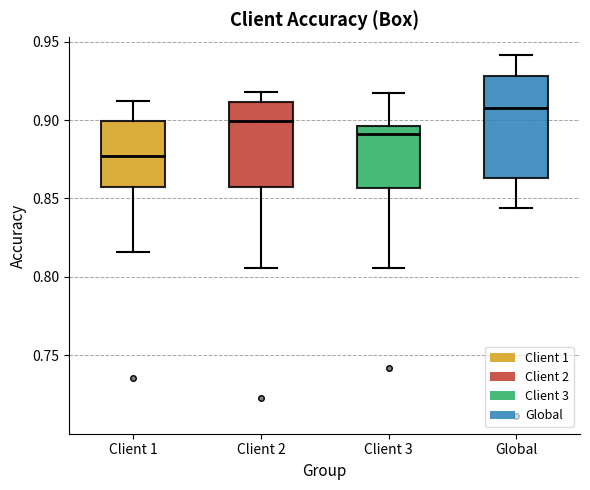

Reading left to right, read every box against the y-axis: the position of its median line, the range the box covers, and the ends of its whiskers. The values are not printed on the chart, so give them approximately, as read against the axis.

Client 1: median 0.875, box 0.855 to 0.900, whiskers 0.815 to 0.910
Client 2: median 0.900, box 0.855 to 0.910, whiskers 0.805 to 0.920
Client 3: median 0.890, box 0.855 to 0.895, whiskers 0.805 to 0.915
Global: median 0.910, box 0.865 to 0.930, whiskers 0.845 to 0.940